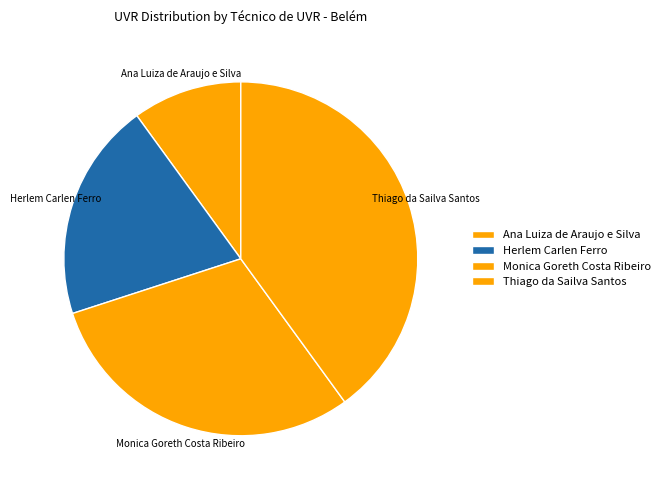

Does Herlem Carlen Ferro represent more than half of the total?

No